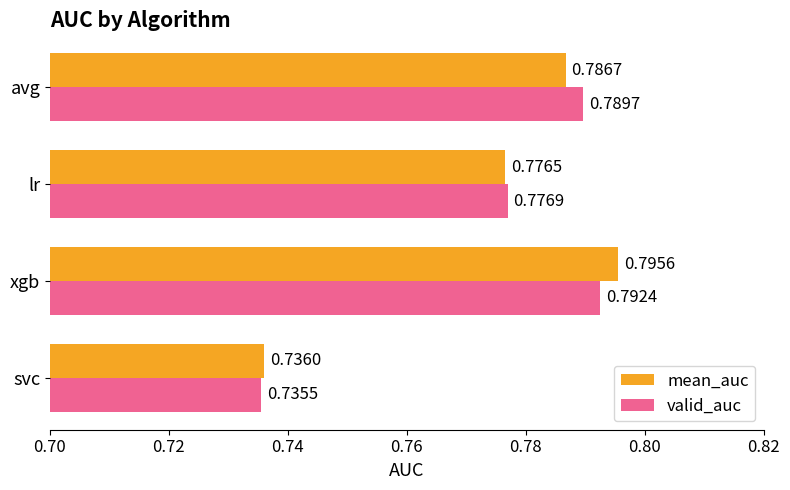

What are all the series names shown in the legend?

mean_auc, valid_auc